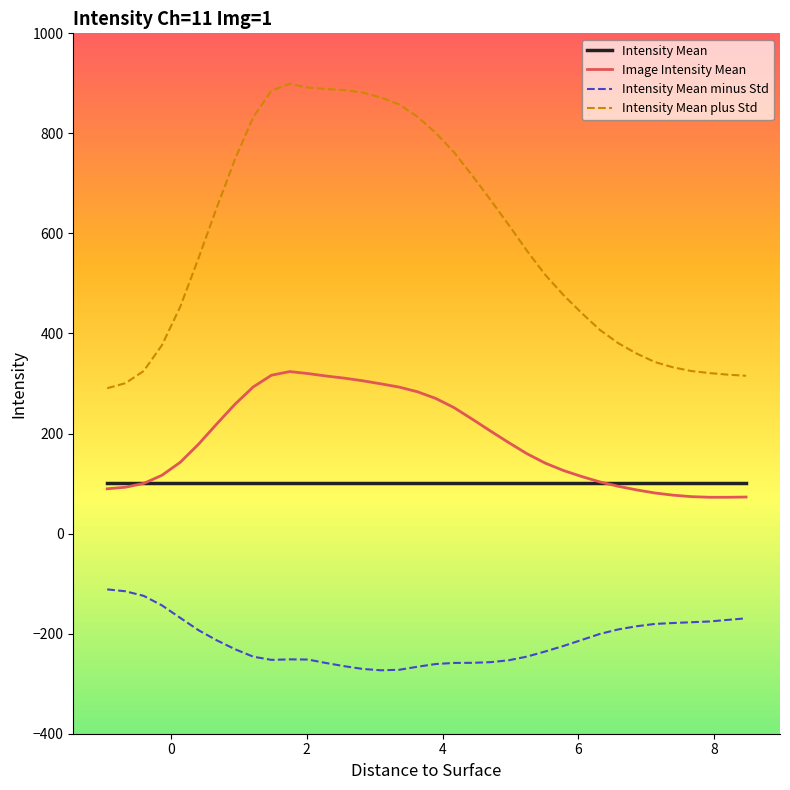

What is the greatest value displayed?

899.2